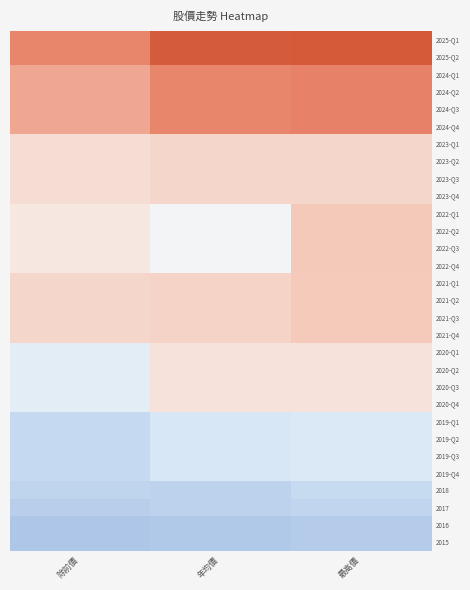

What is the maximum value shown in the chart?

1455.0